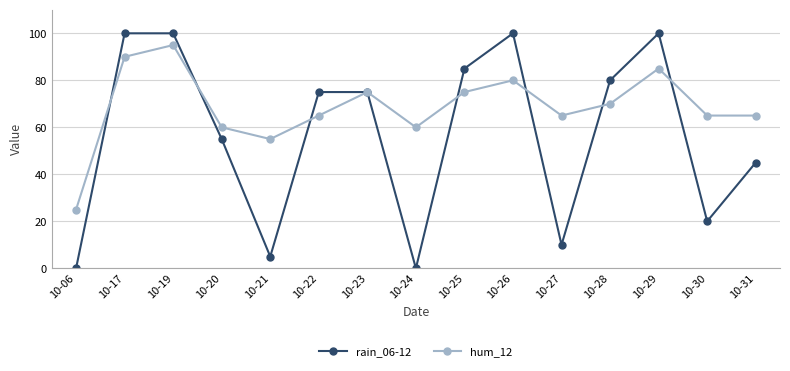

What is the total value across all series at 10-19?

195